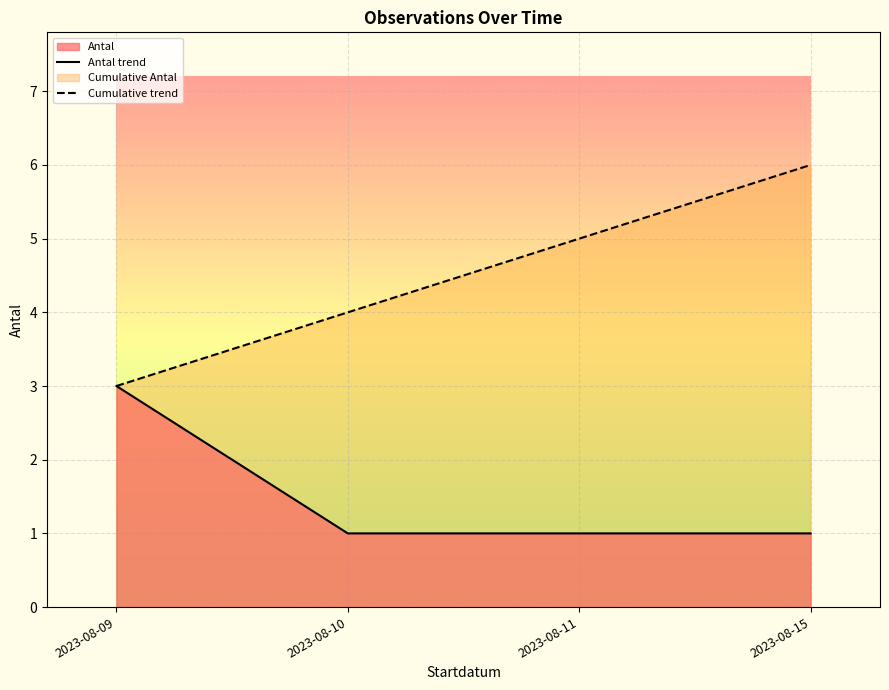

True or false: Antal trend and Cumulative trend intersect in this chart.

False